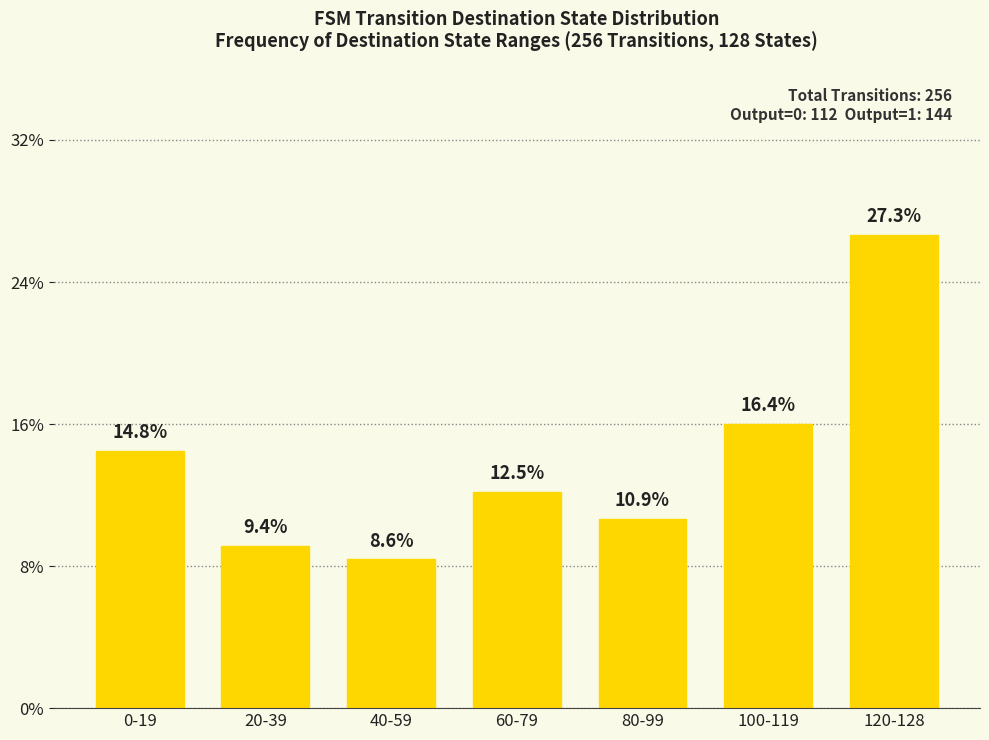

Is it true that the value at 20-39 is 0.0?

False